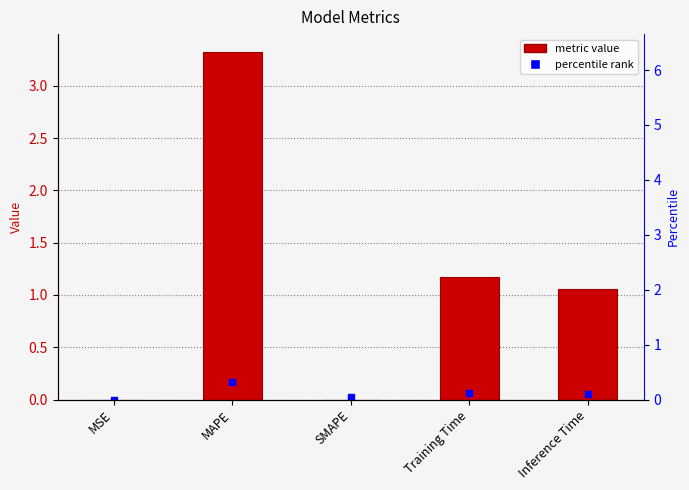

What is the change in value from MAPE to SMAPE?

-3.3